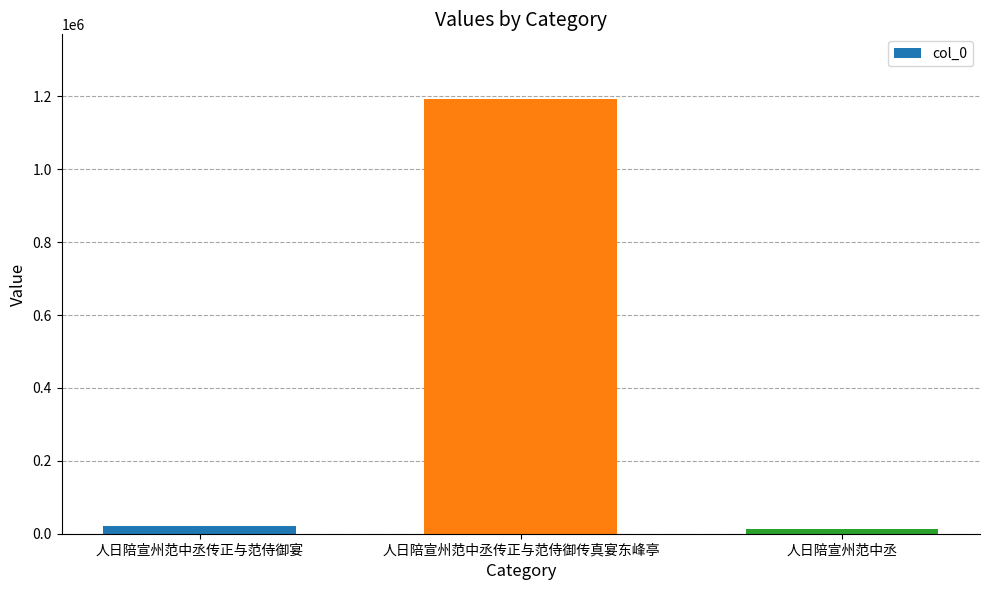

At which category does the chart reach its peak across all series?

人日陪宣州范中丞传正与范侍御传真宴东峰亭